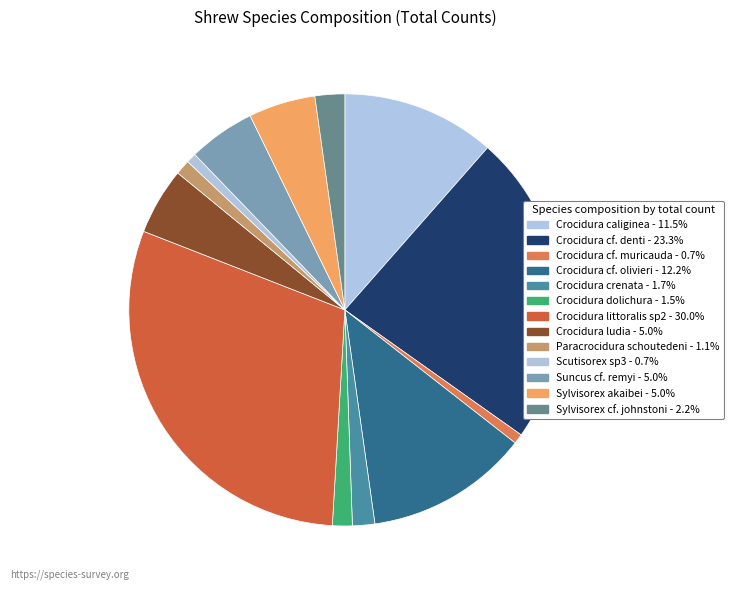

Count the number of slices in the pie.

13